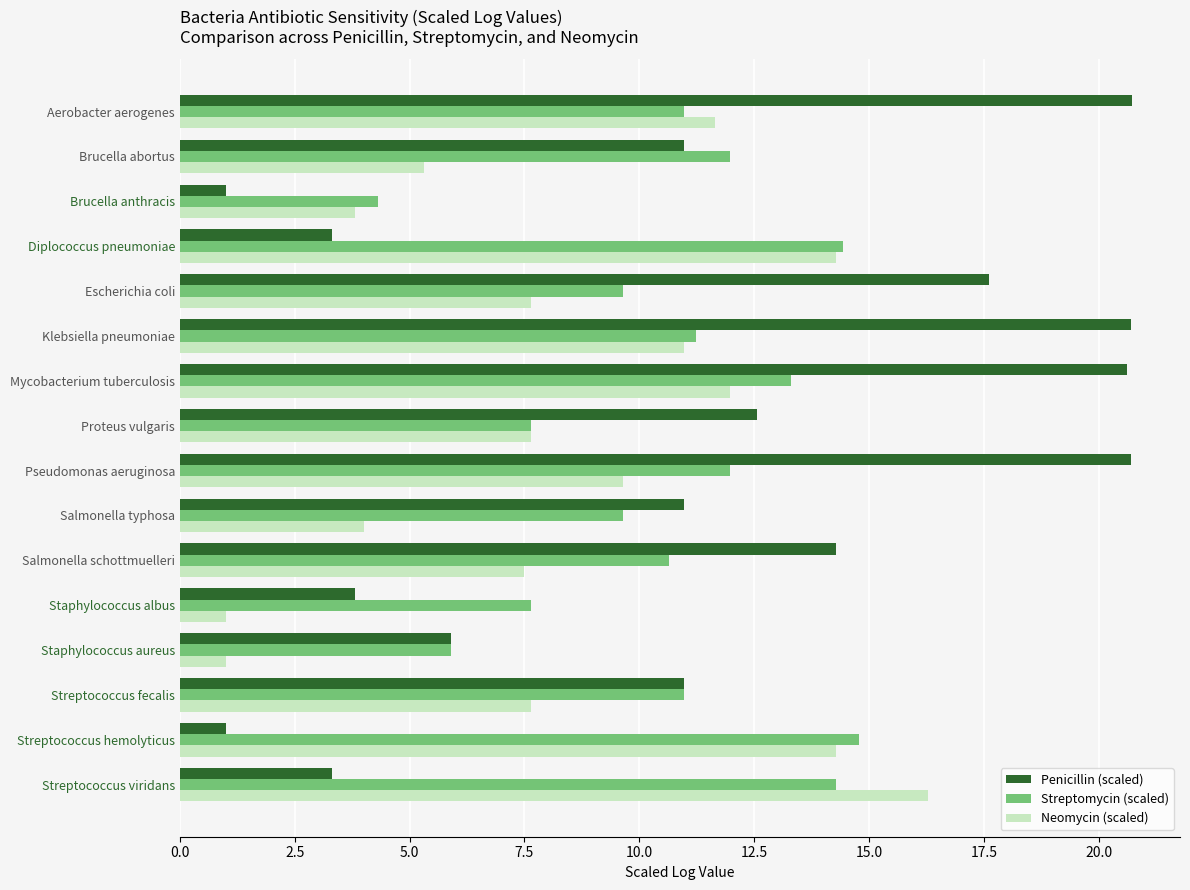

What is the lowest value of the Neomycin (scaled) series?

1.0